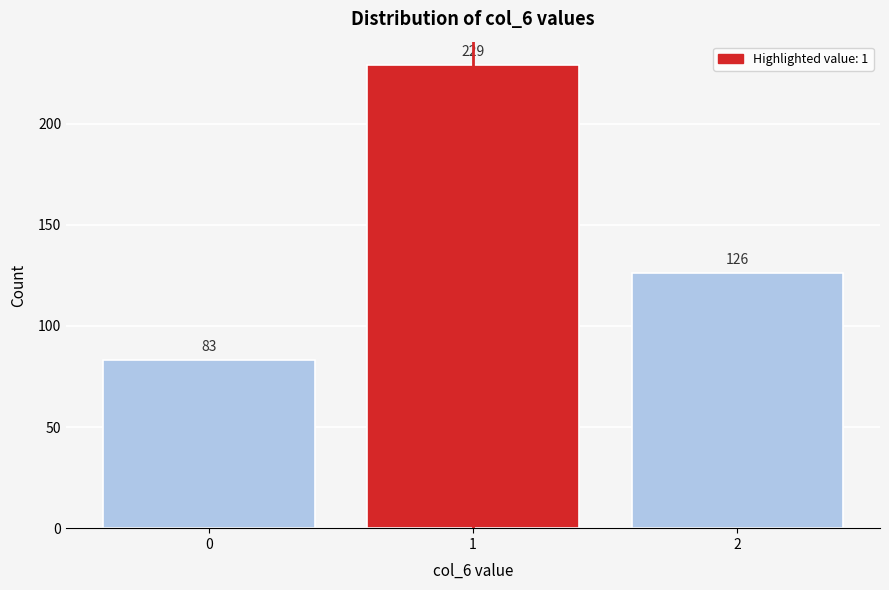

Reading left to right, transcribe all the data shown in this chart.

83	229	126